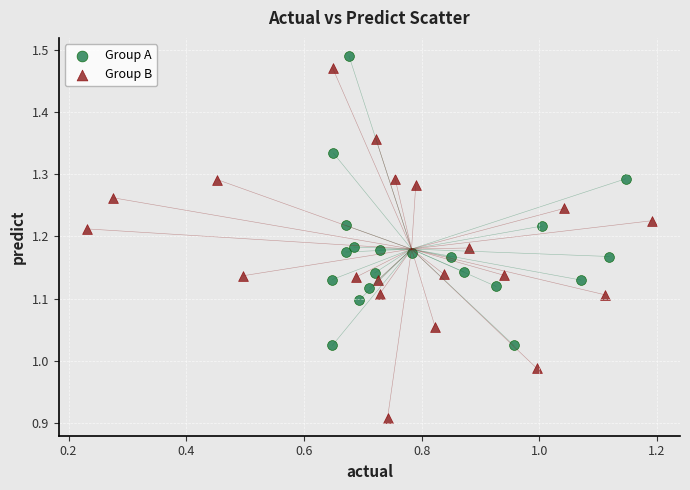

Which series reaches the minimum Y coordinate?

Group B